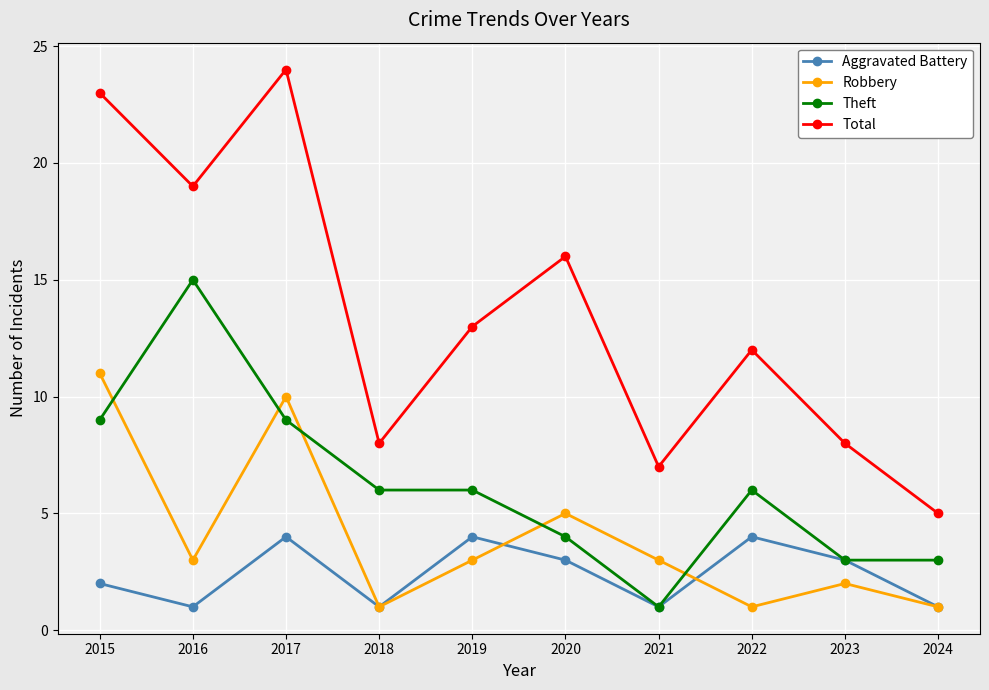

What is the value of the Aggravated Battery point at the 1st from the left?

2